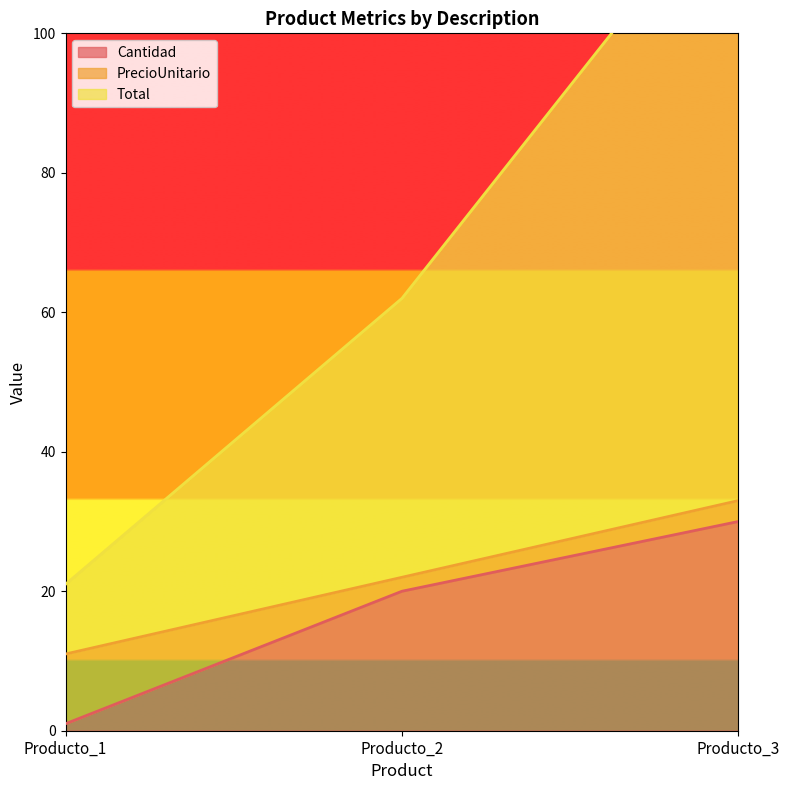

At which label is Total closest to 72?

Producto_2